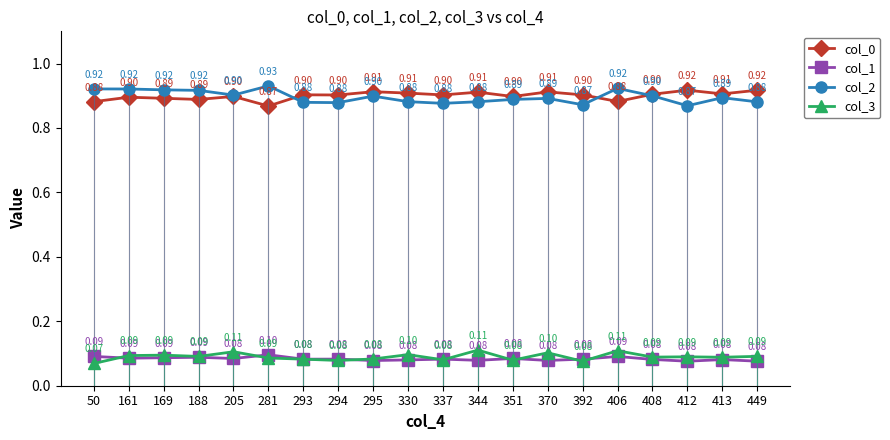

At how many categories does at least one series exceed 0?

20